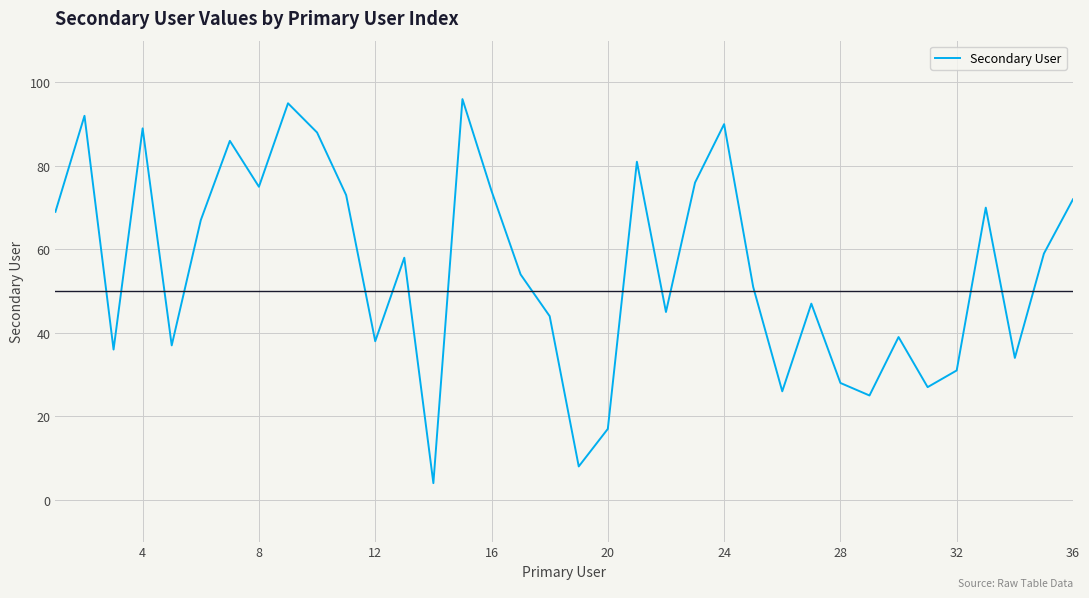

What is the greatest value displayed?

96